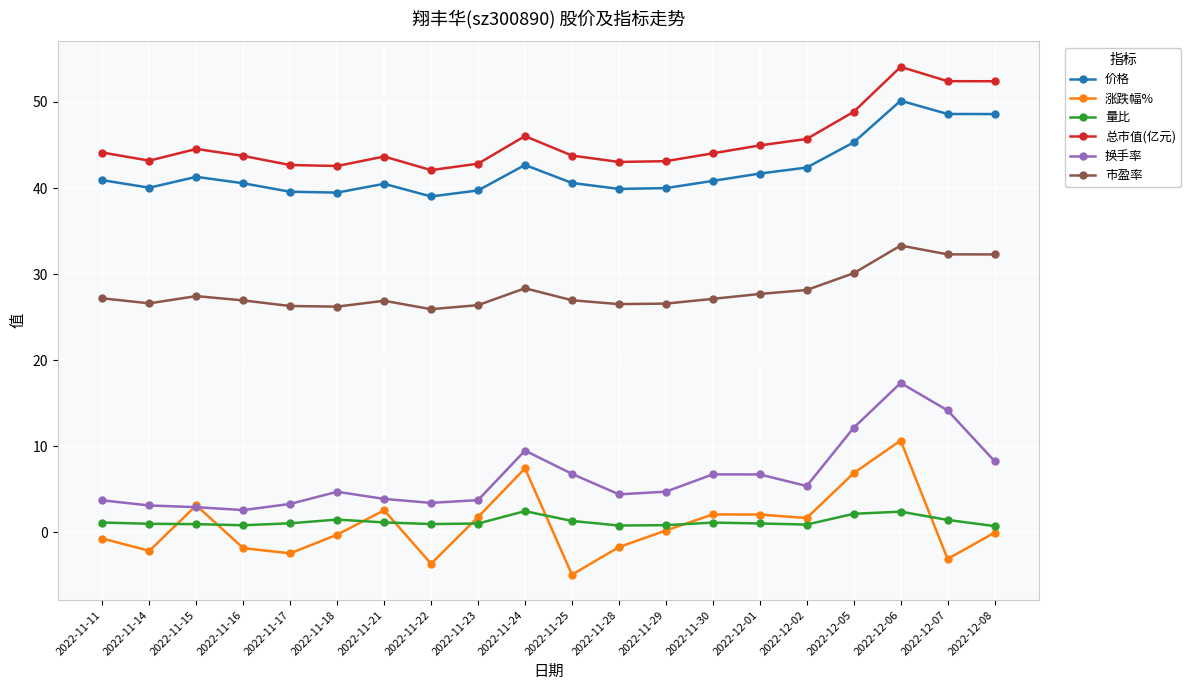

Rank the series by their maximum value, from lowest to highest.

量比, 涨跌幅%, 换手率, 市盈率, 价格, 总市值(亿元)